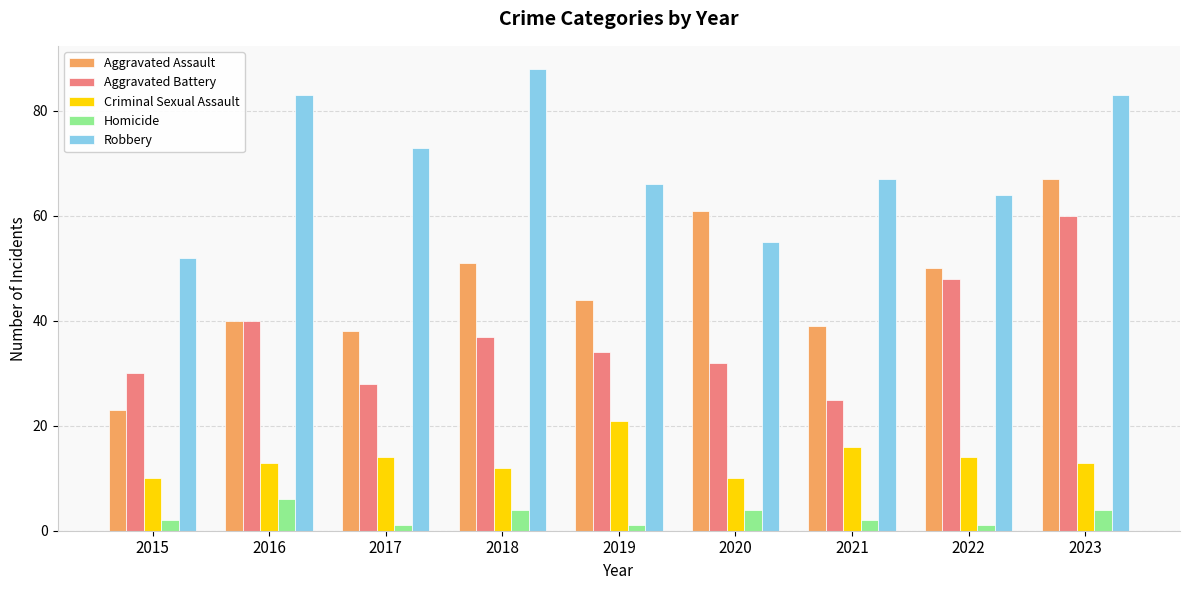

At which label is Aggravated Assault closest to 45?

2019